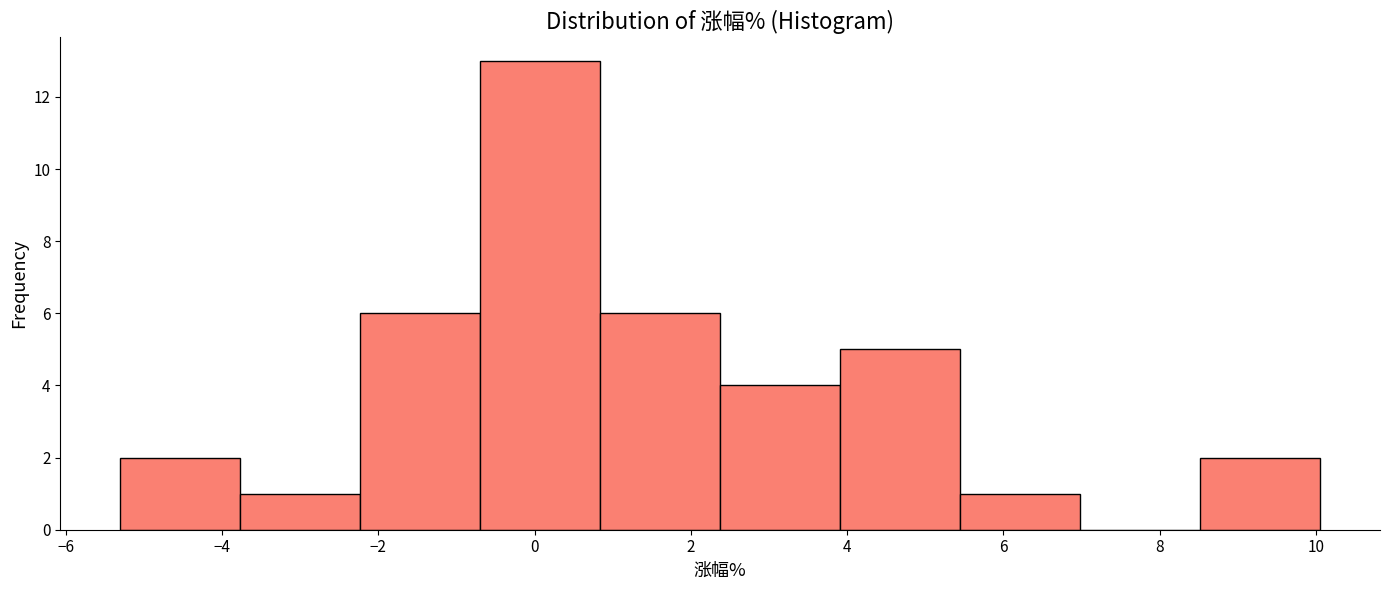

Reading left to right, transcribe this chart: for each bar, give the range it covers on the x-axis and its height. Neither the bar edges nor the heights are printed on the chart, so give them approximately, as read against the axes.

-5.2 to -3.8: 2
-3.8 to -2.2: 1
-2.2 to -0.6: 6
-0.6 to 0.8: 13
0.8 to 2.4: 6
2.4 to 4.0: 4
4.0 to 5.4: 5
5.4 to 7.0: 1
7.0 to 8.6: 0
8.6 to 10.0: 2